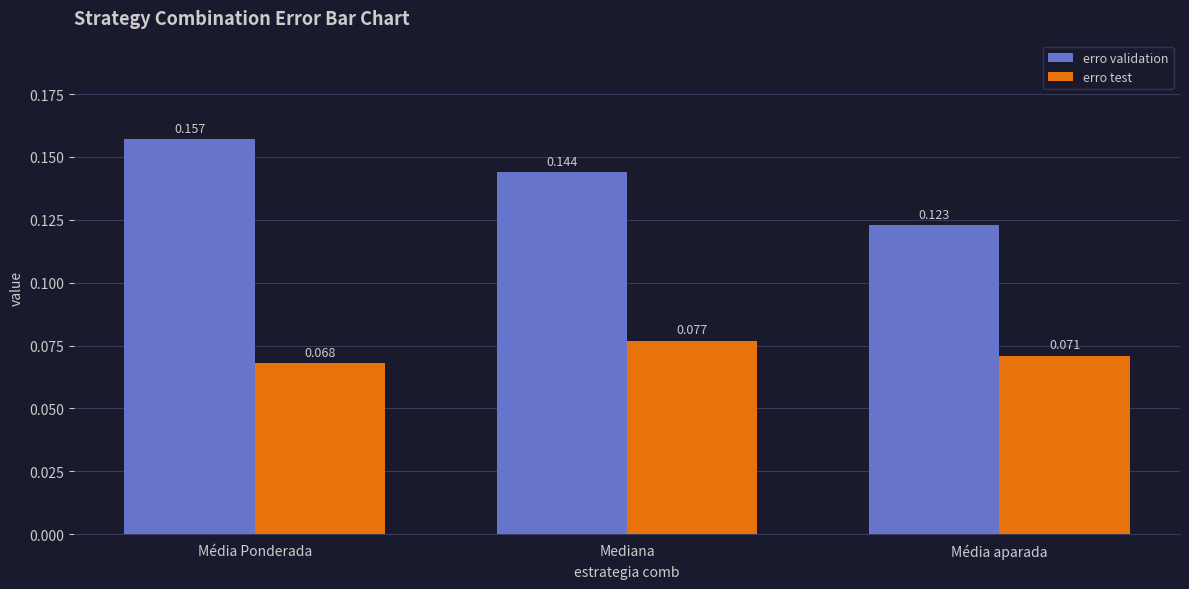

At which label is erro validation closest to 0?

Média aparada